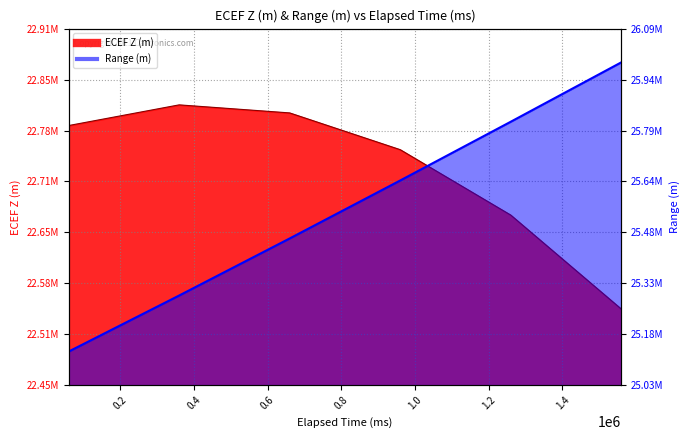

Reading right to left, transcribe all the data shown in this chart.

ECEF Z (m): 22547235.1	22670437.8	22756212.0	22804414.2	22814962.6	22787837.7
Range (m): 25988585.0	25812553.9	25638411.4	25466543.2	25297343.1	25131211.2